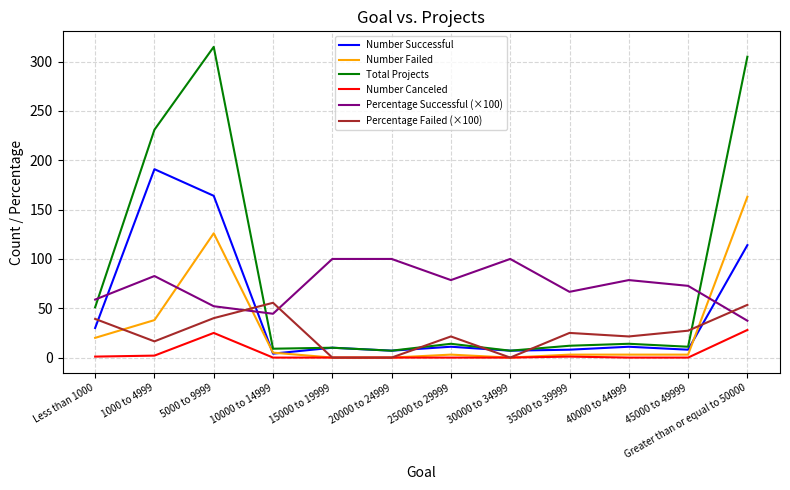

At 40000 to 44999, list the series in order from largest to smallest.

Percentage Successful (×100), Percentage Failed (×100), Total Projects, Number Successful, Number Failed, Number Canceled